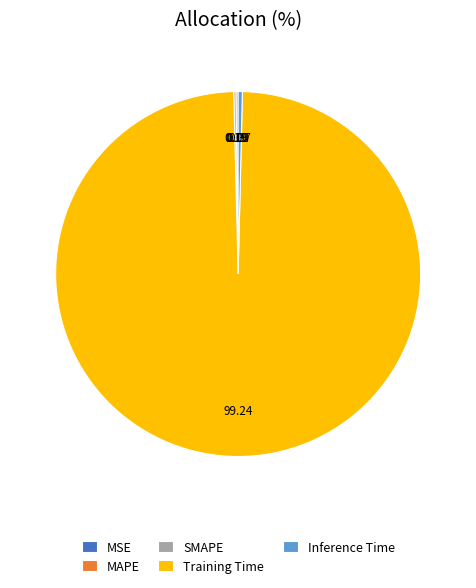

Is there a majority slice in this chart?

Yes